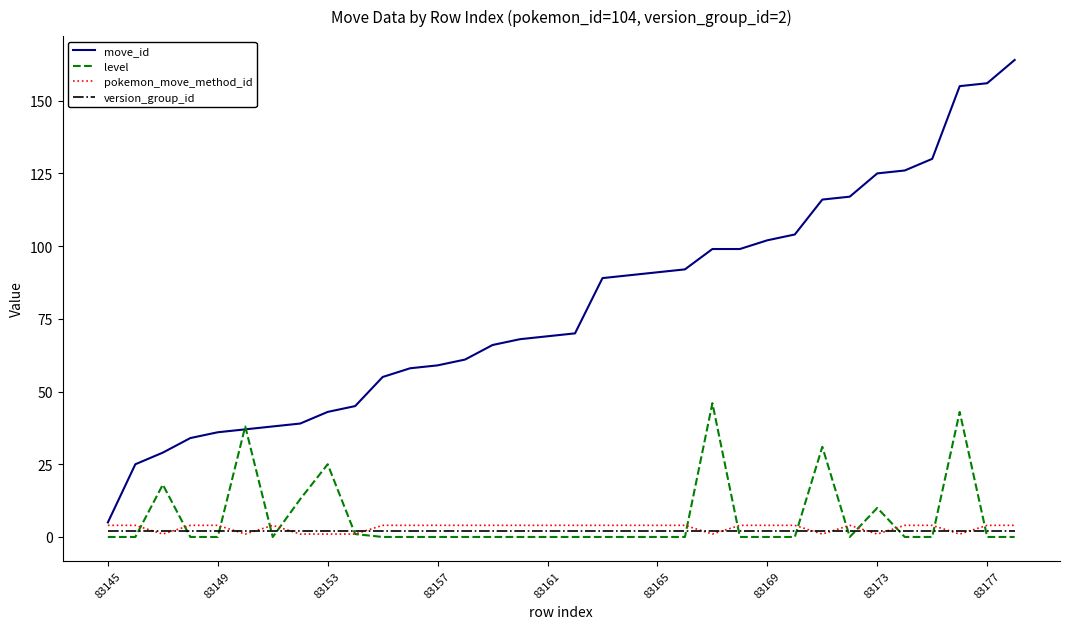

Which series has the widest spread of values?

move_id